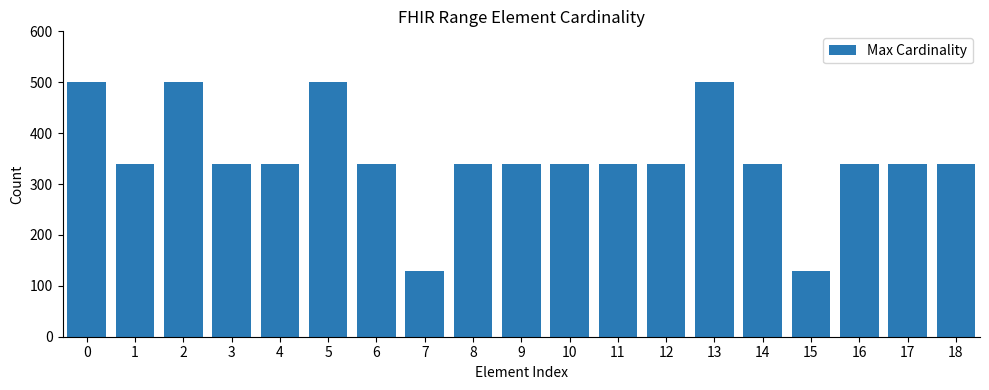

How many data points does each series have?

19